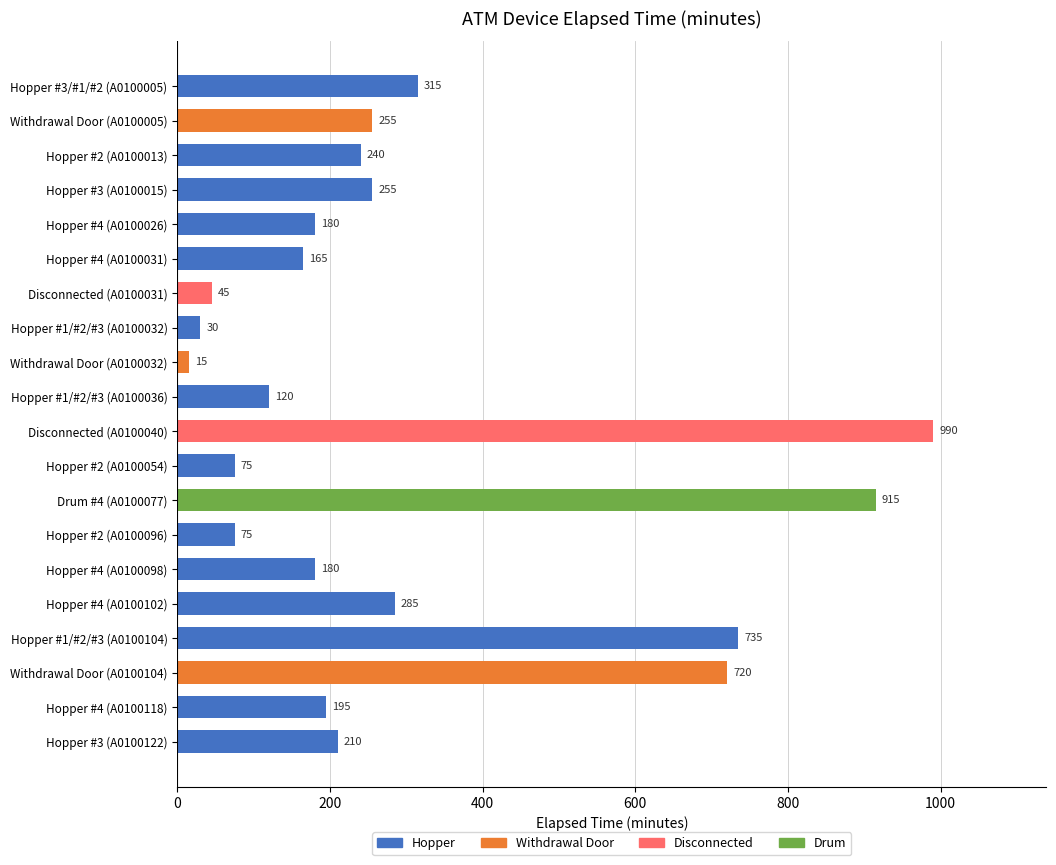

At which label is the value closest to 502?

Hopper #3/#1/#2 (A0100005)